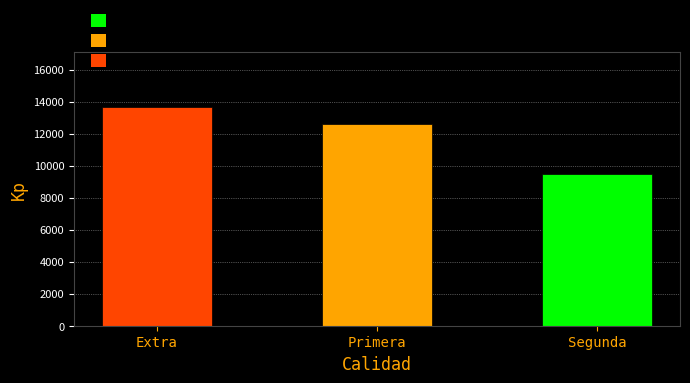

What is the greatest value displayed?

13667